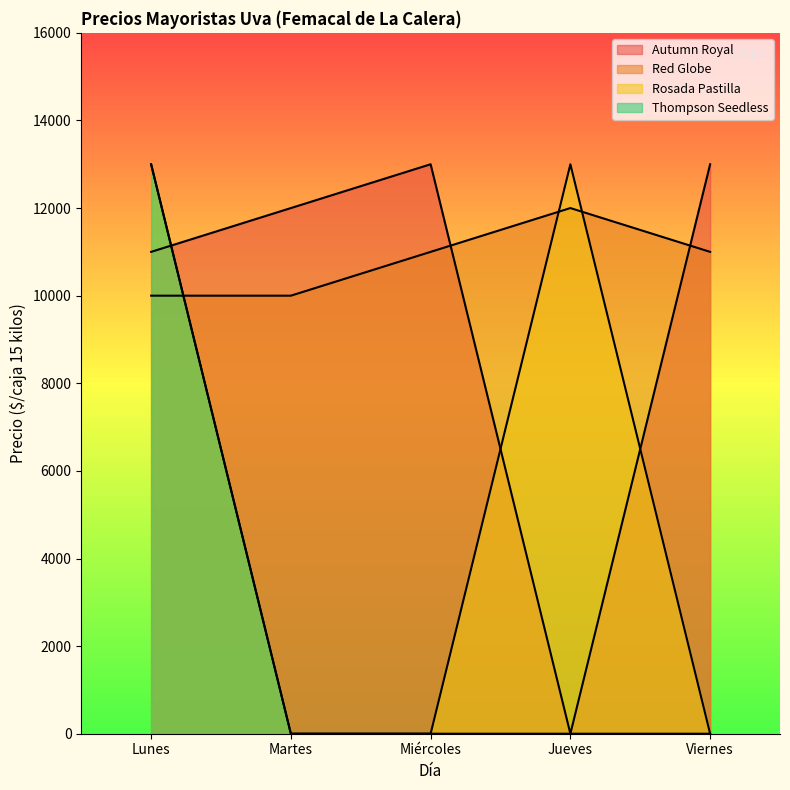

Count the Red Globe values in the range 10000 to 11000.

4